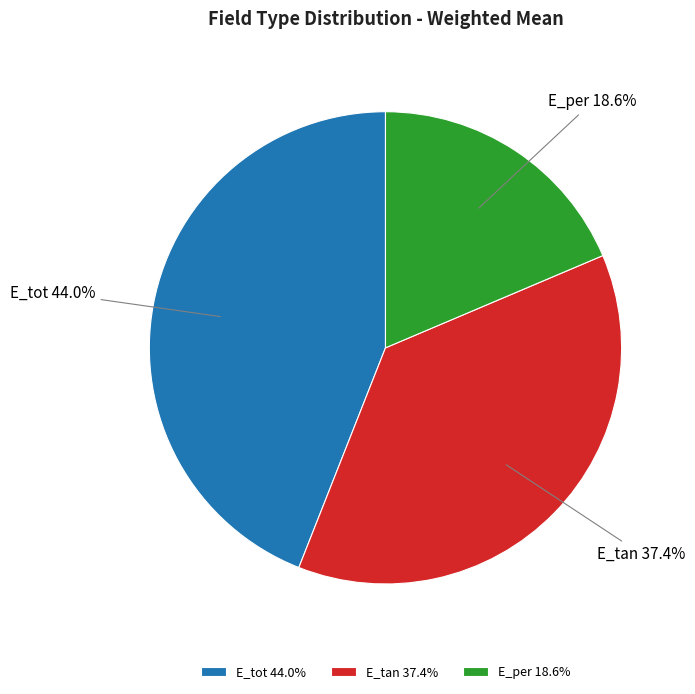

Which slice is the largest?

E_tot